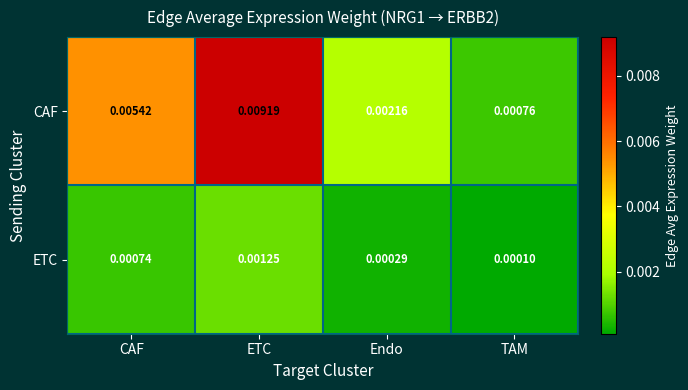

At CAF, list the series in order from largest to smallest.

CAF, ETC